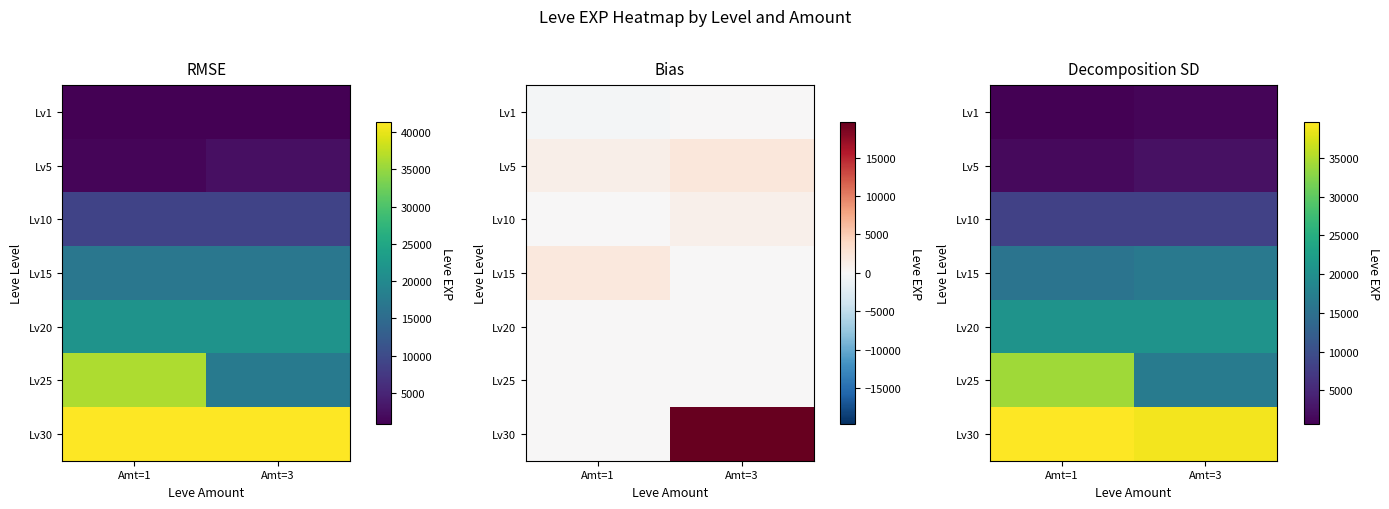

How many data points in Lv30 are less than 39671?

1